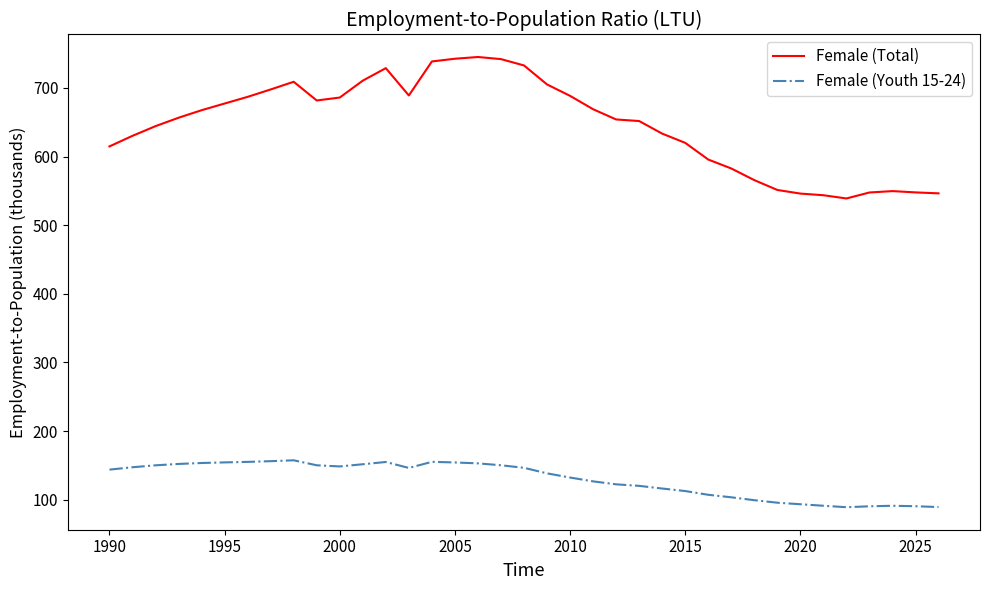

Which series has the largest total across all categories?

Female (Total)